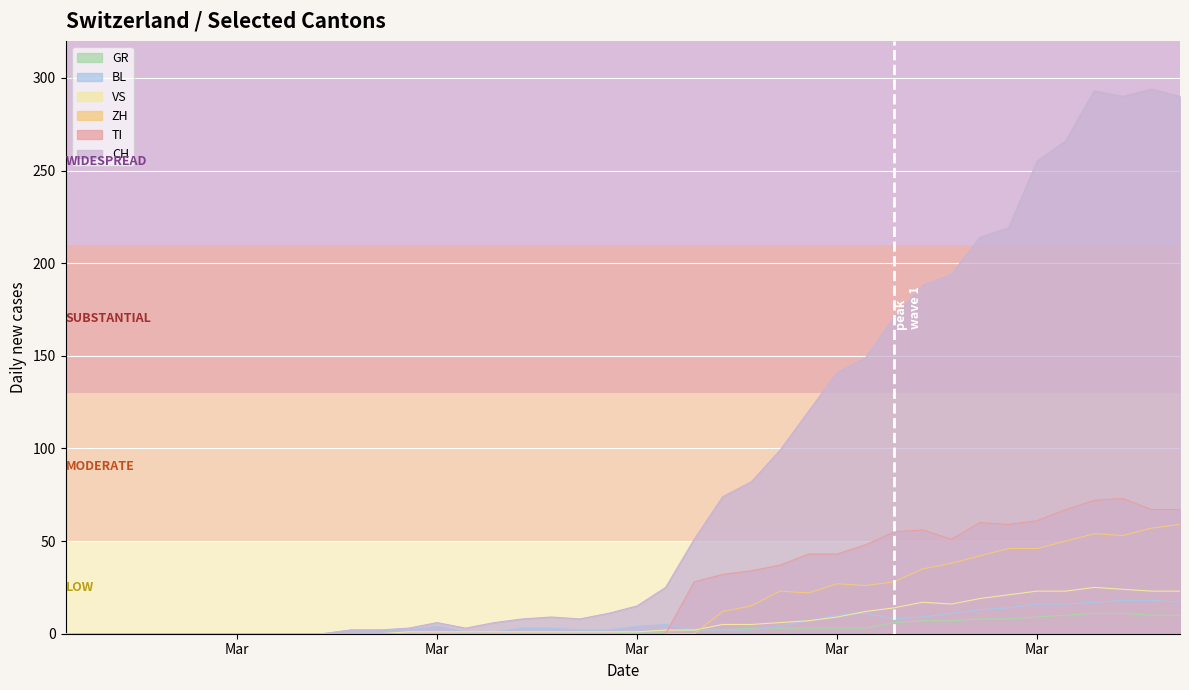

What is the spread (max minus min) of values at 2020-03-06?

2